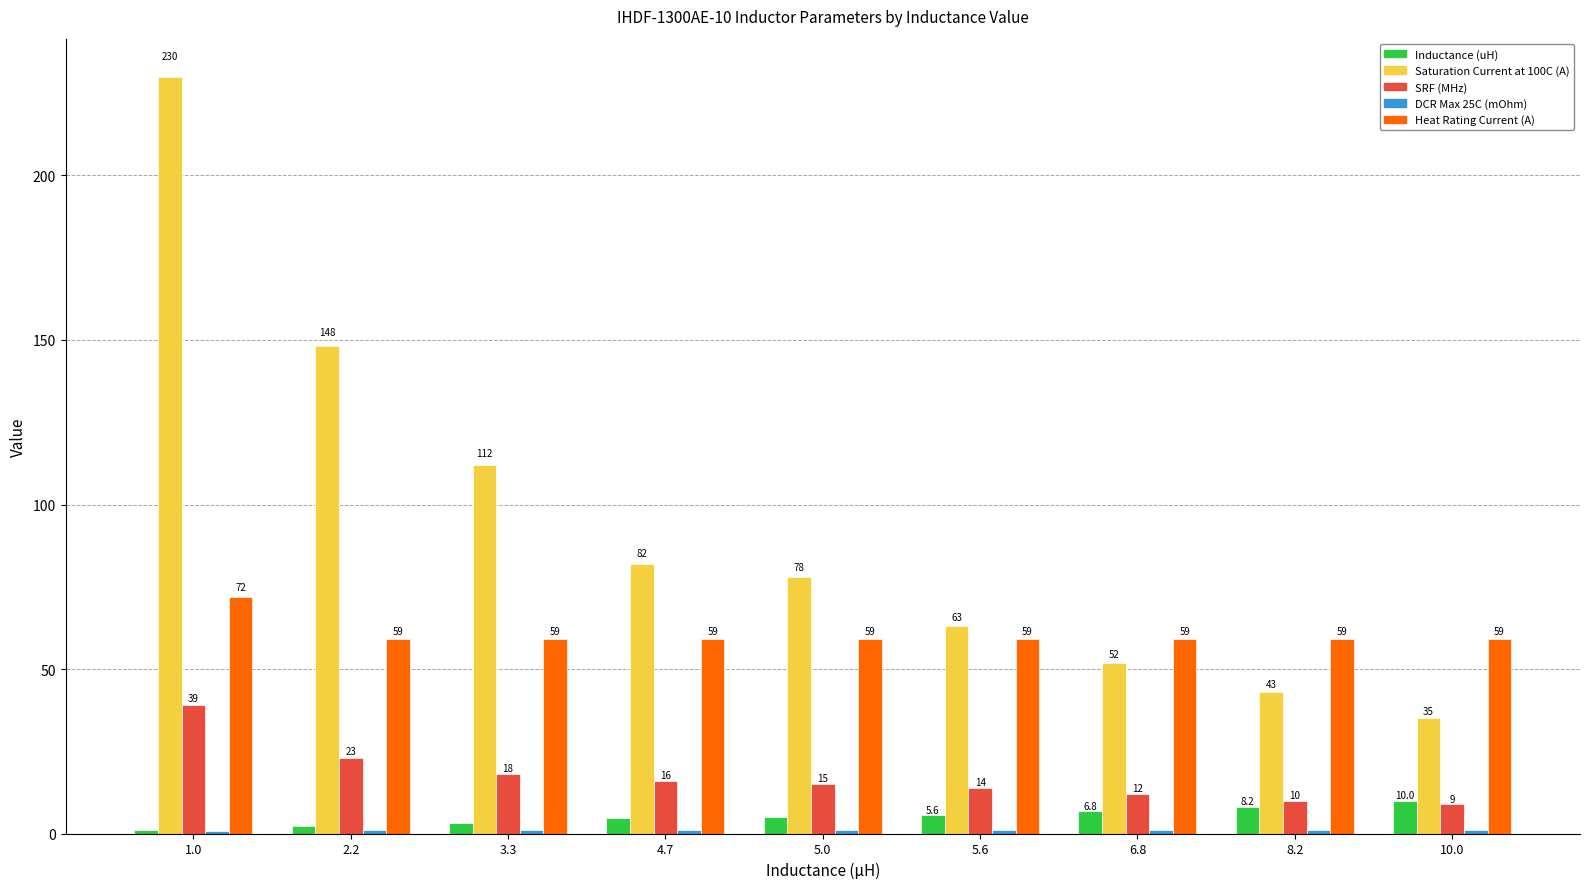

Where is Saturation Current at 100C (A) nearest to the value 132?

2.2